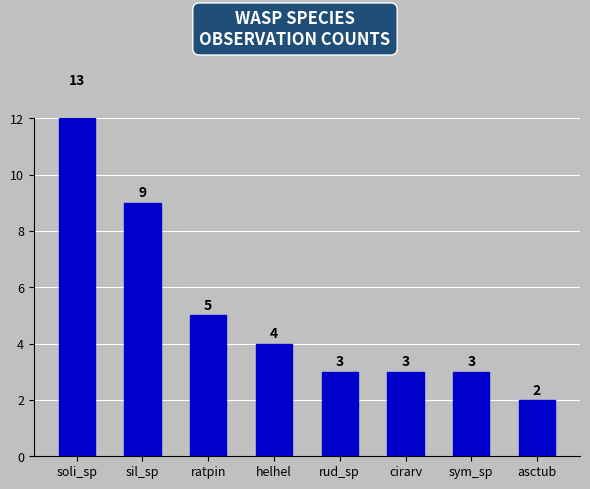

What is the value of the 3rd bar from the left?

5